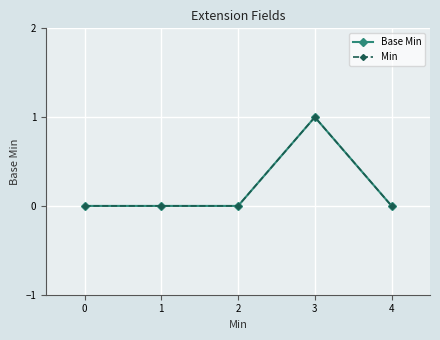

What is the sum of all Base Min values?

1